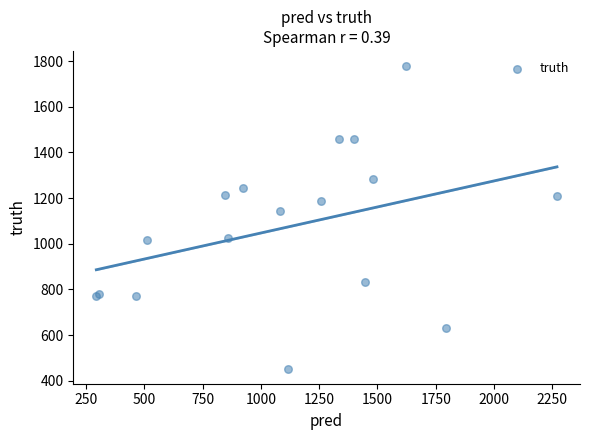

What Y value in the scatter plot is closest to 1115?

1145